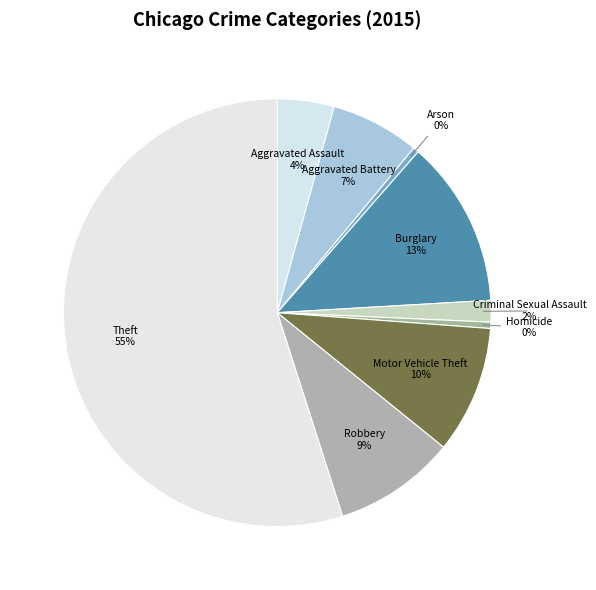

To the nearest percent, what is the average slice percentage?

11%